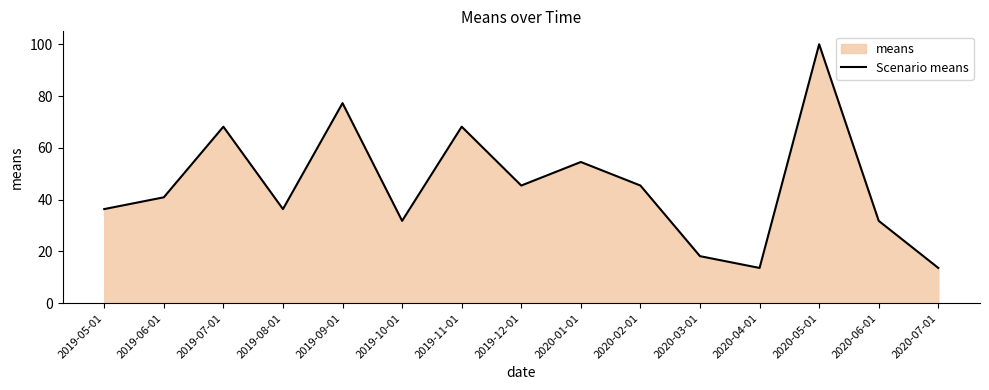

How many lines are shown in the chart?

1